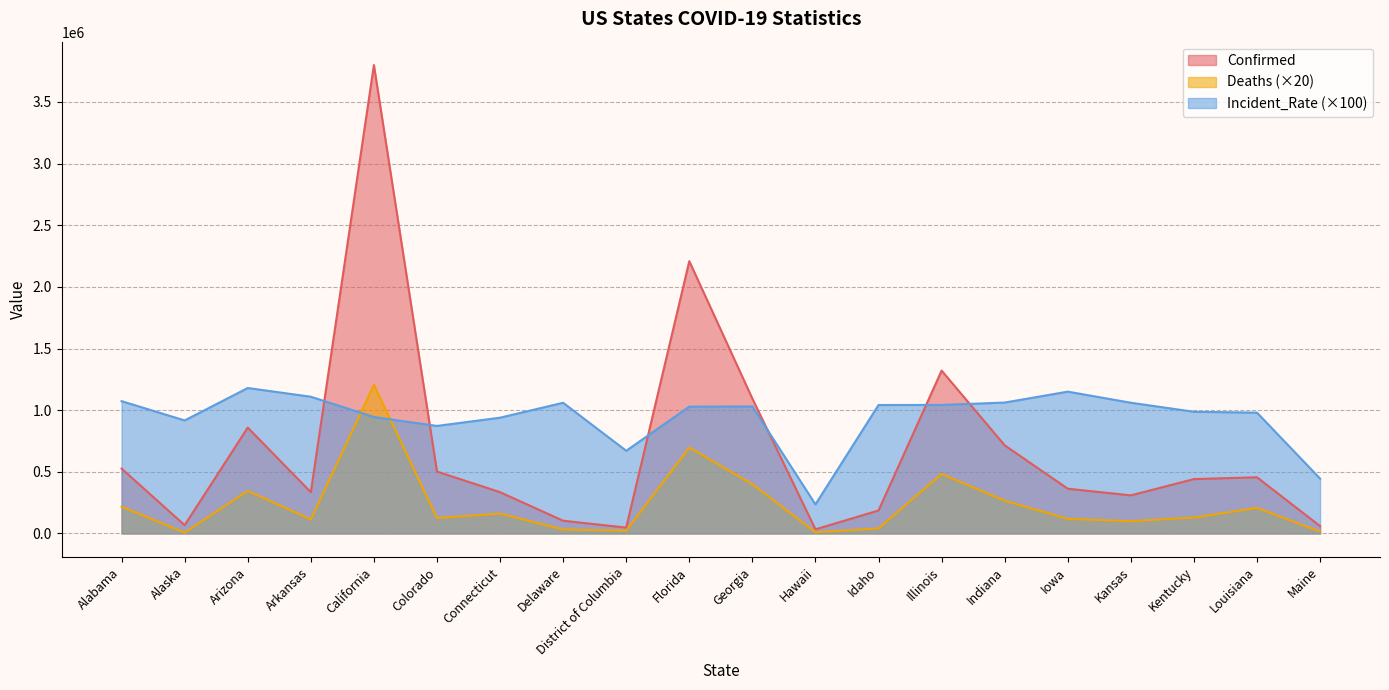

What is the label of the 12th point from the right?

District of Columbia